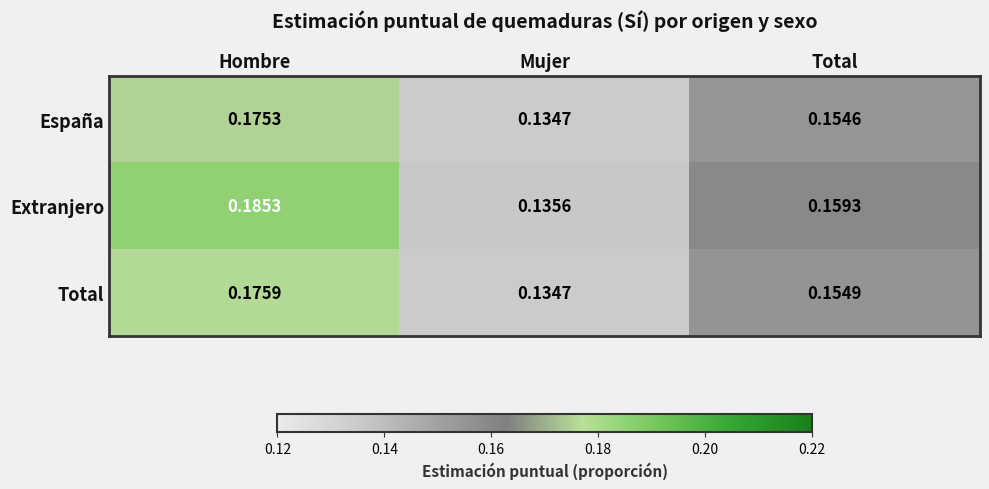

Which series has the widest spread of values?

Extranjero